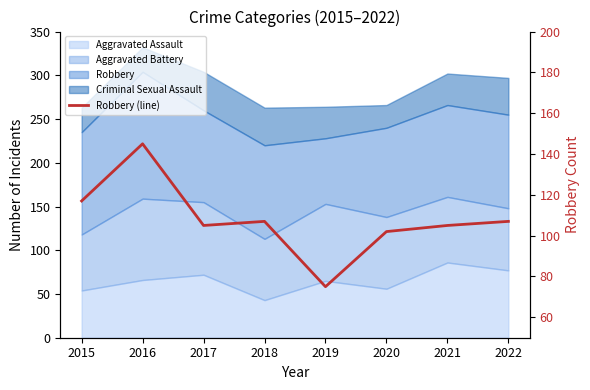

Which has a higher value, 2019 or 2021?

2021